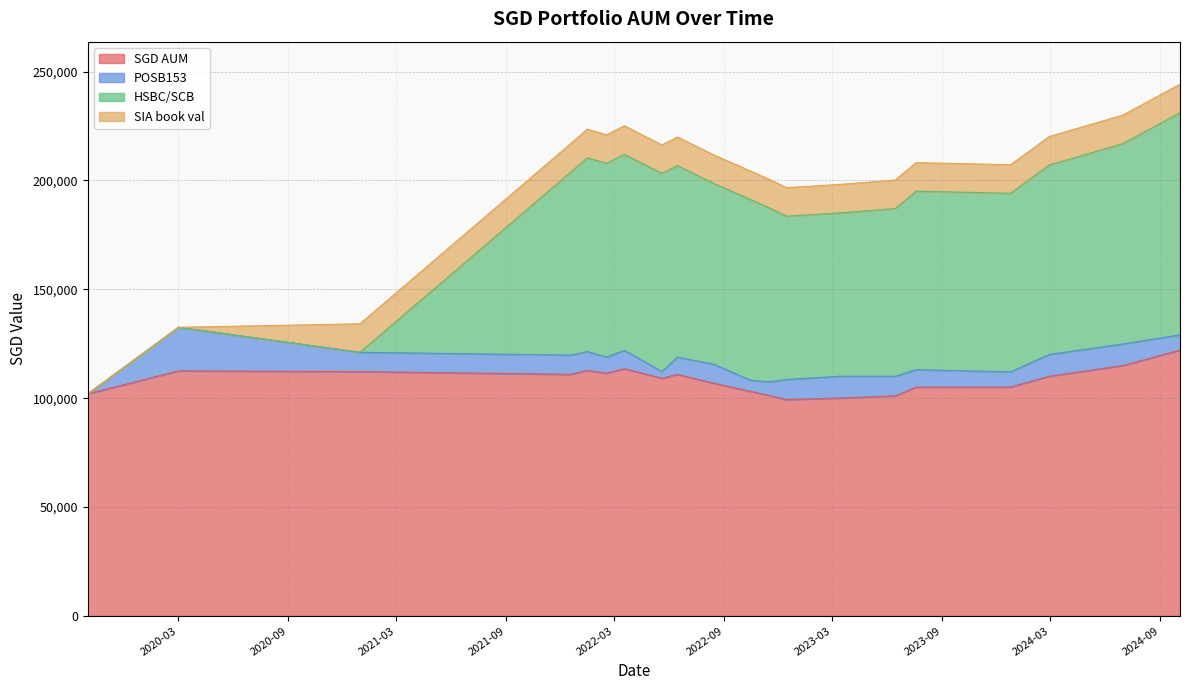

In POSB153, how many points are lower than both neighbors (excluding endpoints)?

4